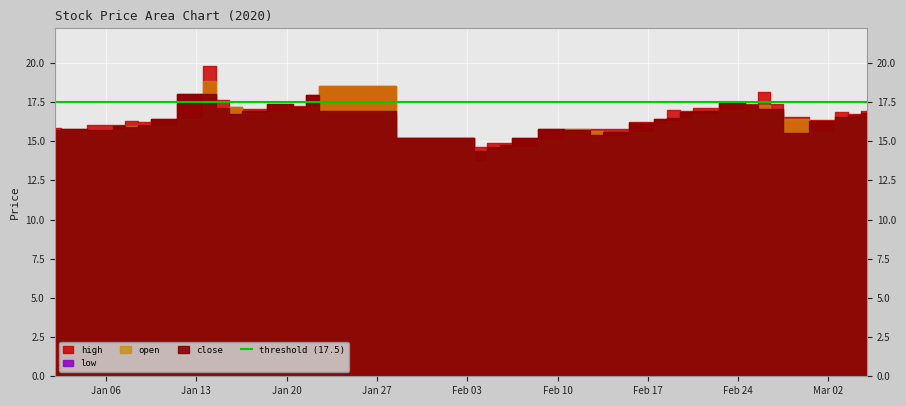

Does the chart display data point markers on the line(s)?

No